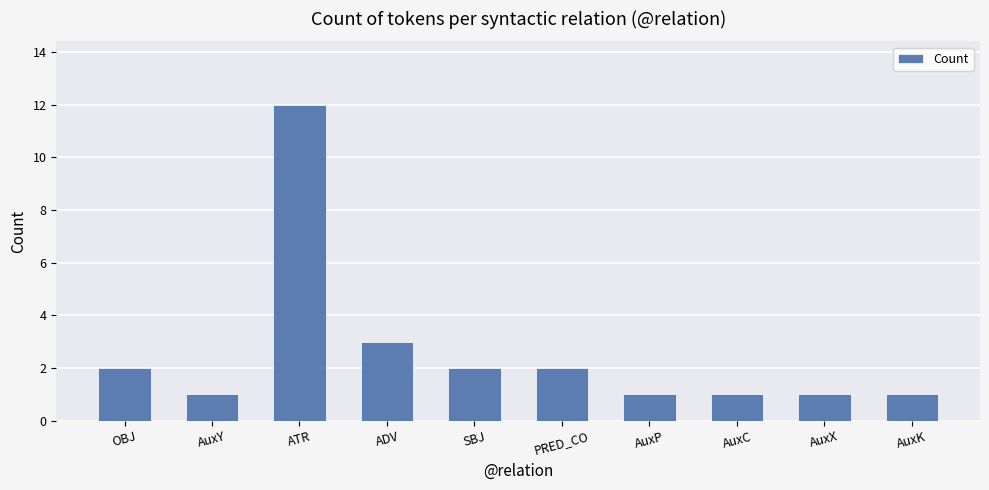

What is the average value?

3